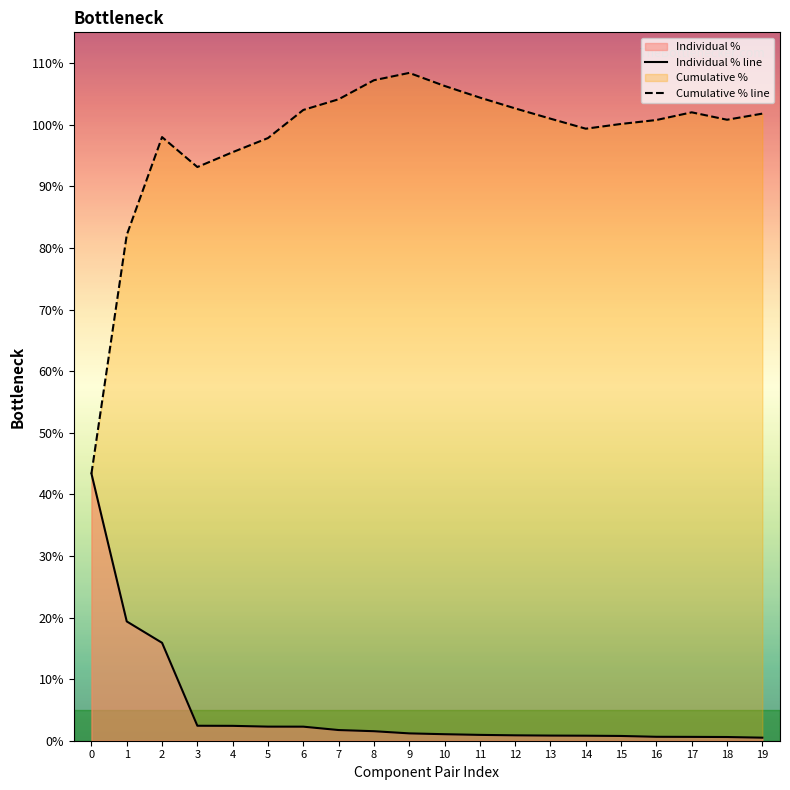

Which series has the widest spread of values?

Cumulative % line